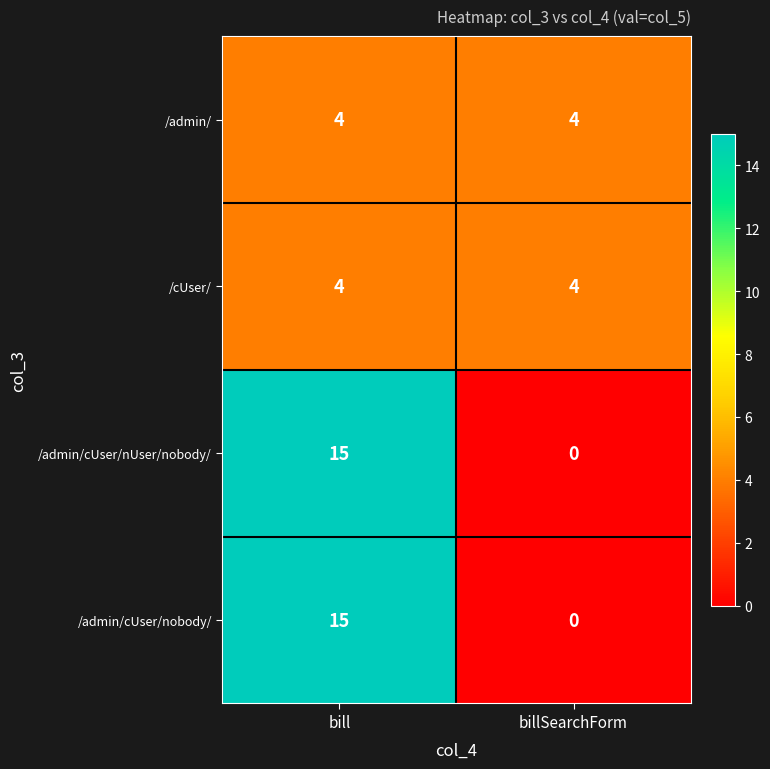

What is the sum of all /admin/cUser/nobody/ values?

15